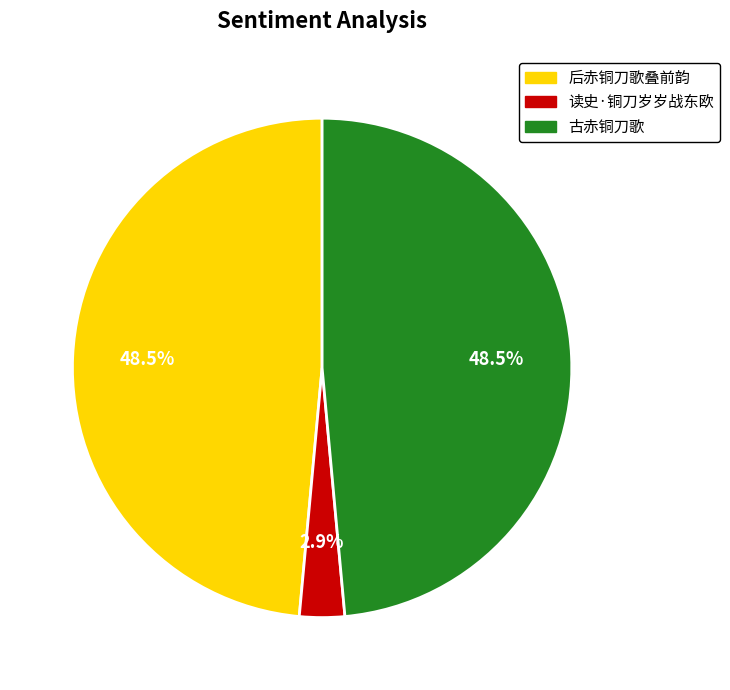

How many slices are in this pie chart?

3